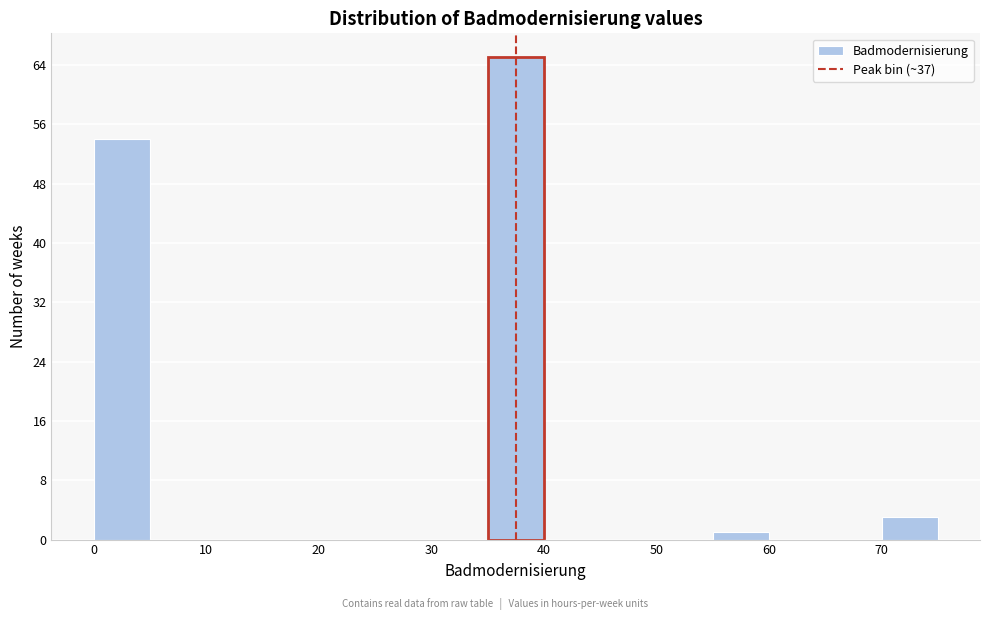

Reading left to right, transcribe this chart: for each bar, give the range it covers on the x-axis and its height. The values are not printed on the chart, so give them approximately, as read against the axis.

0 to 5: 54
5 to 10: 0
10 to 15: 0
15 to 20: 0
20 to 25: 0
25 to 30: 0
30 to 35: 0
35 to 40: 65
40 to 45: 0
45 to 50: 0
50 to 55: 0
55 to 60: 1
60 to 65: 0
65 to 70: 0
70 to 75: 3